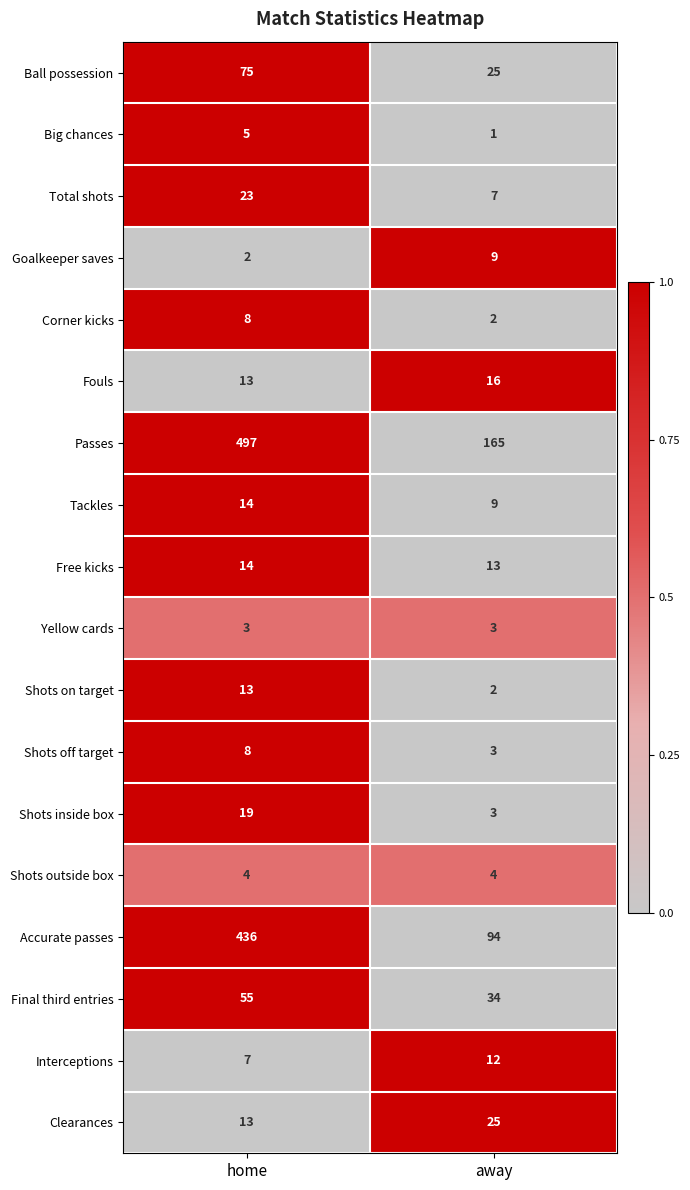

The value of Goalkeeper saves at home is 1. True or false?

False